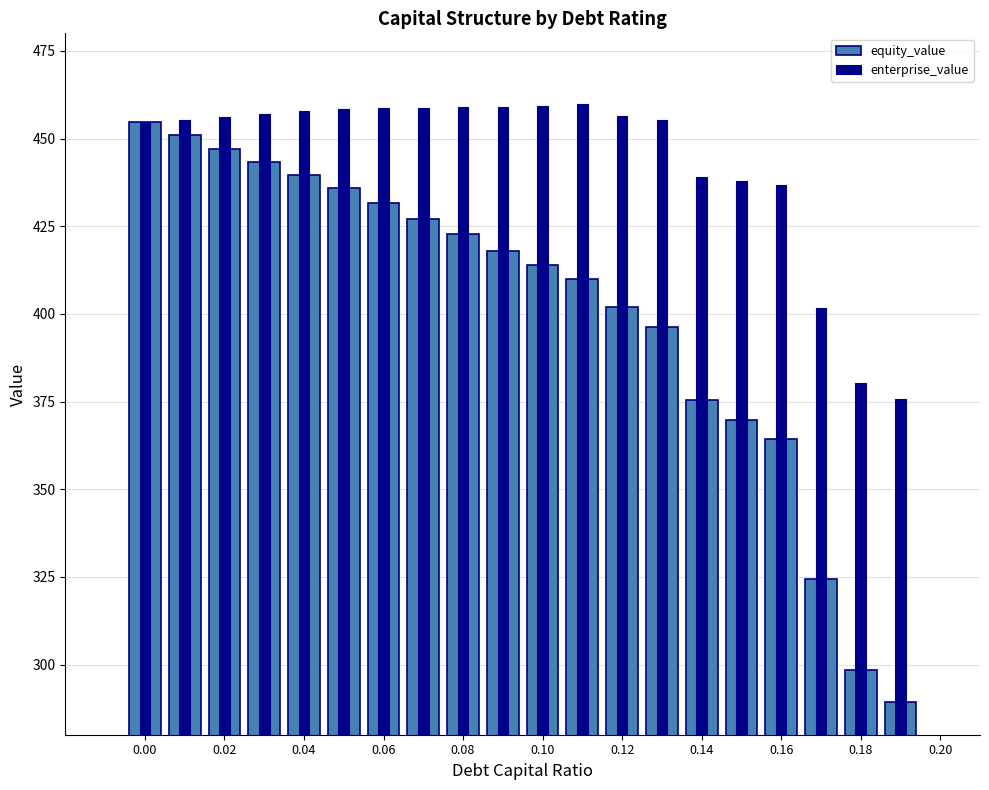

What is the difference between the maximum and second lowest values in the enterprise_value series?

79.5